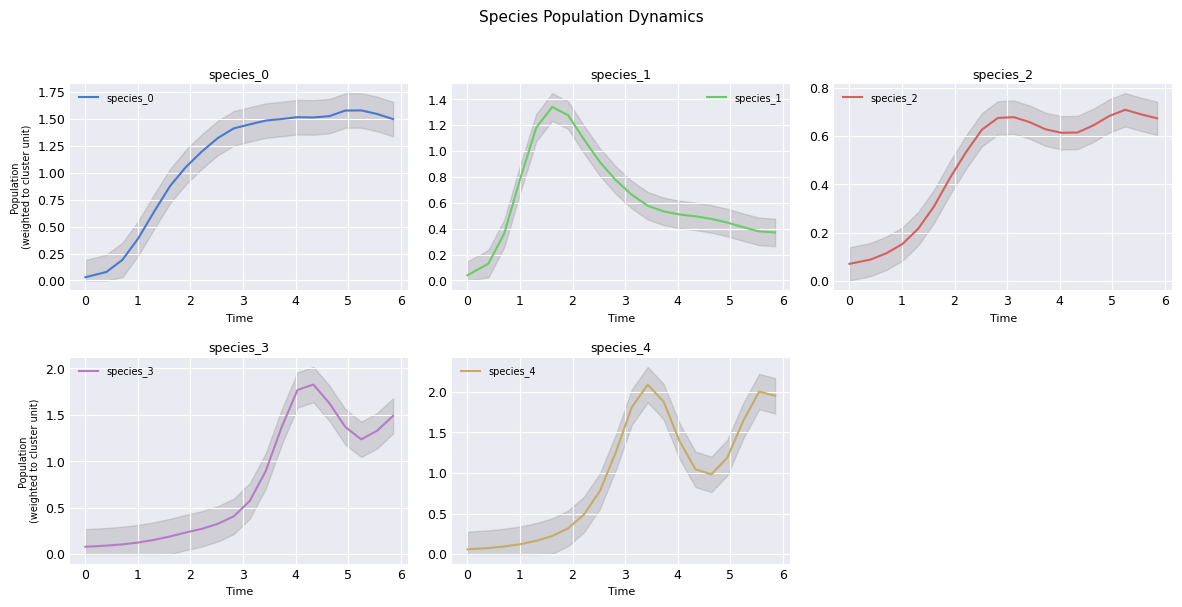

What is the highest value of the species_4 series?

2.1